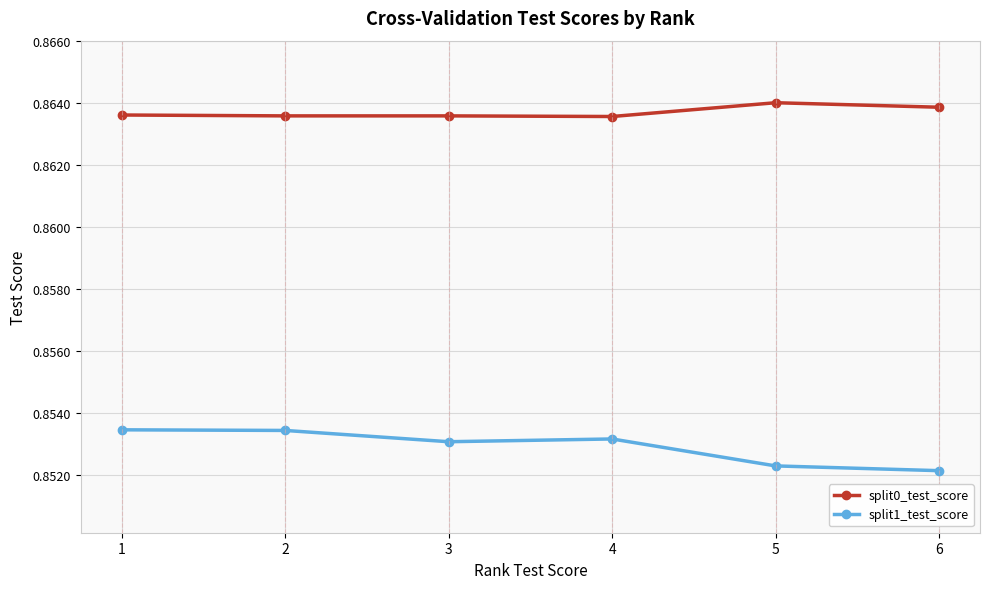

The value of split0_test_score at 3 is 1.2. True or false?

False